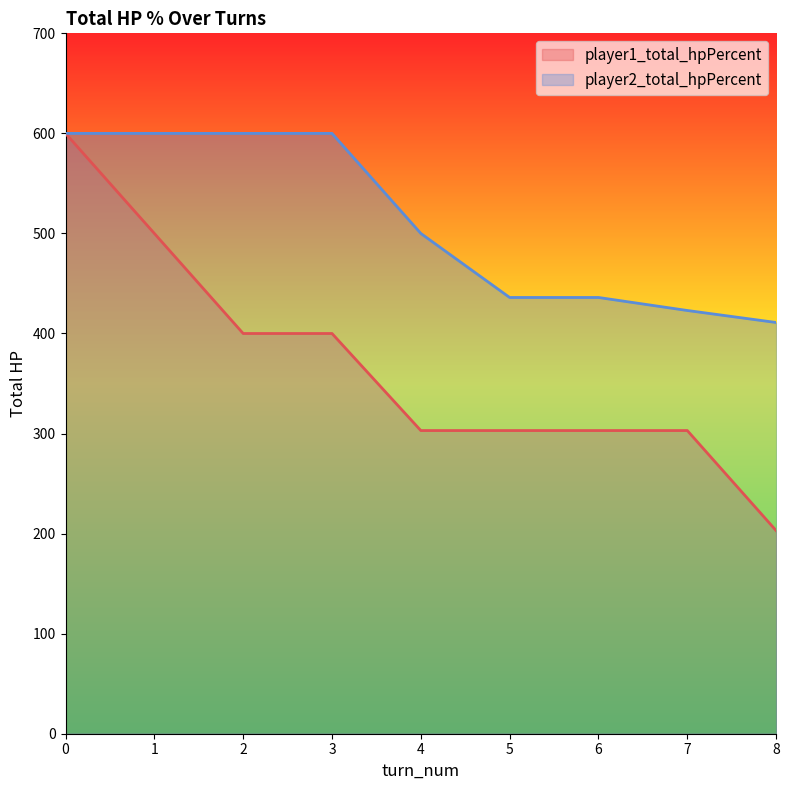

Which series has the largest total across all categories?

player2_total_hpPercent